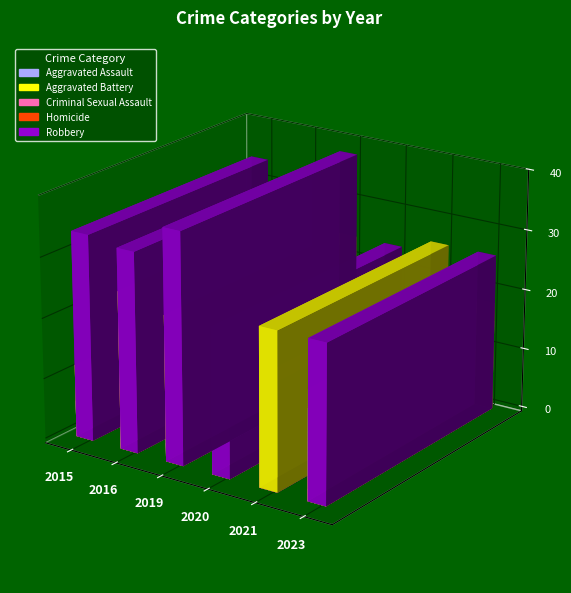

The value of Homicide at 2021 is 4. True or false?

True